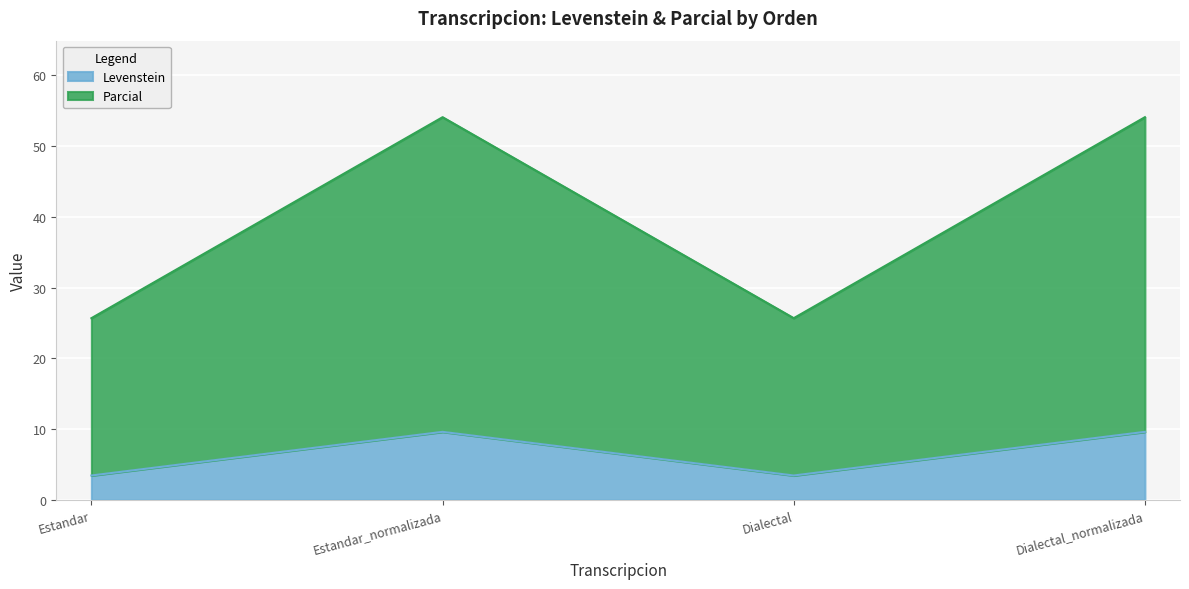

At which category is the sum across all series the highest?

Estandar_normalizada